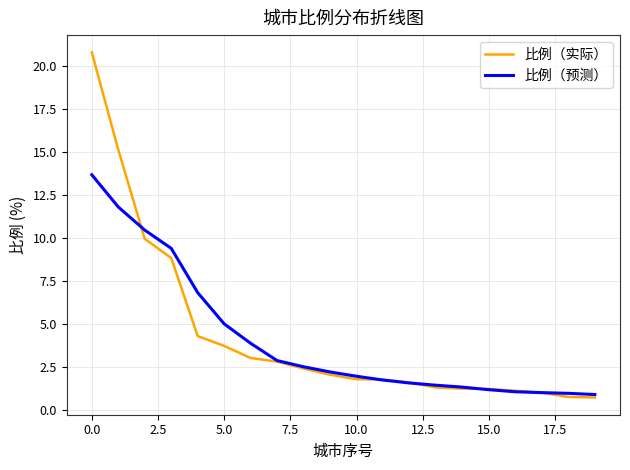

List the series in order of their peak value, lowest first.

比例（预测）, 比例（实际）